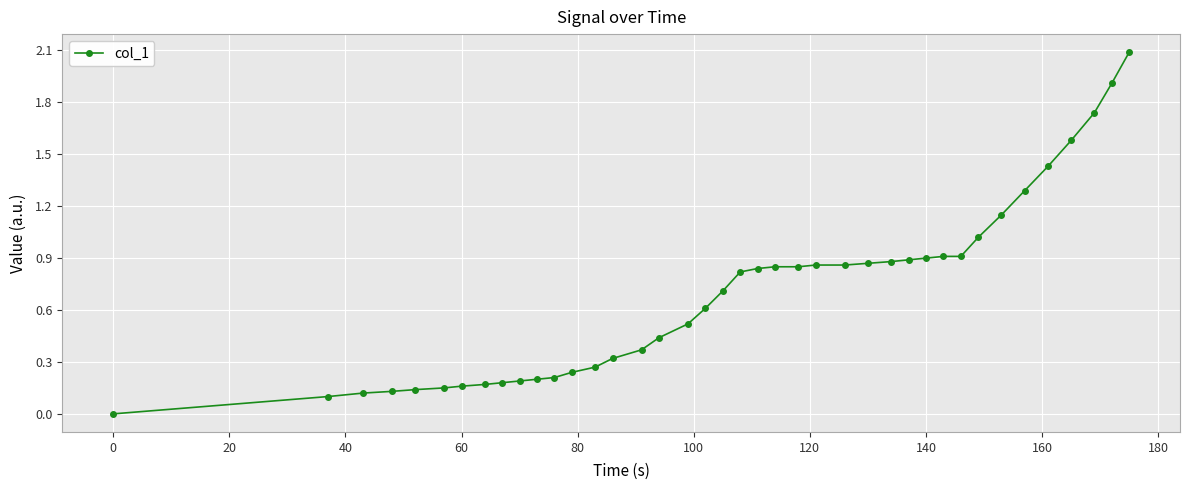

What is the difference between the maximum and second lowest values?

2.0